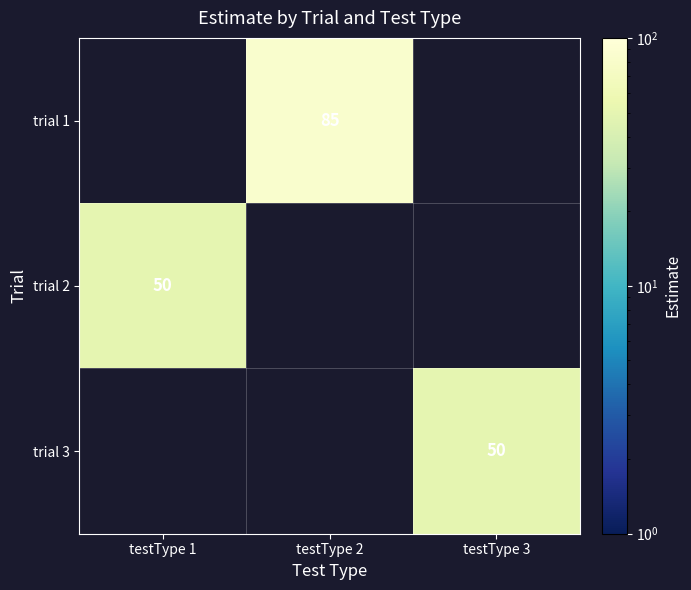

True or false: trial 1 has a value of 85 at testType 2.

True